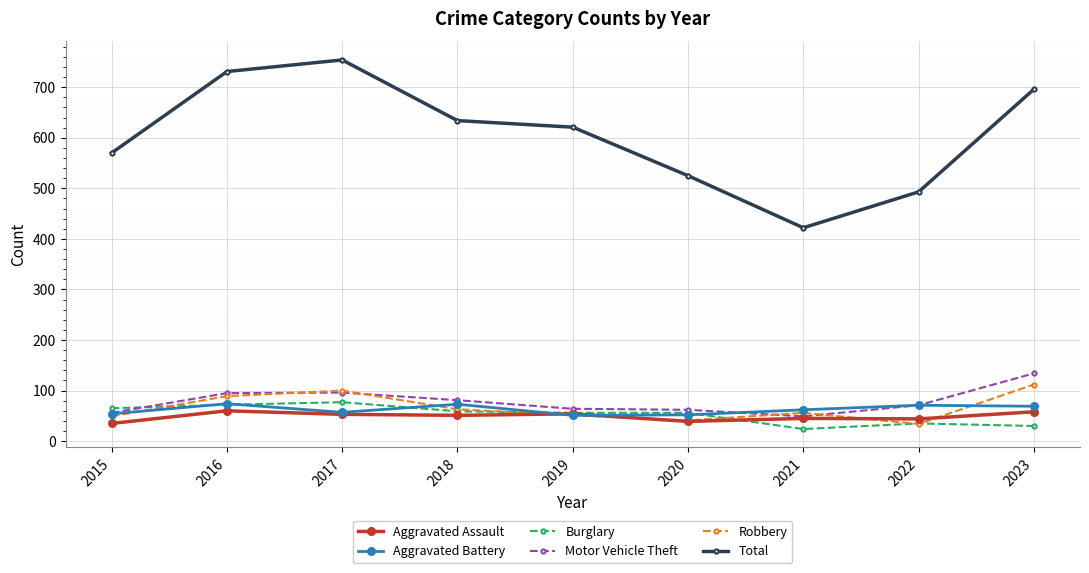

What are all the series names shown in the legend?

Aggravated Assault, Aggravated Battery, Burglary, Motor Vehicle Theft, Robbery, Total